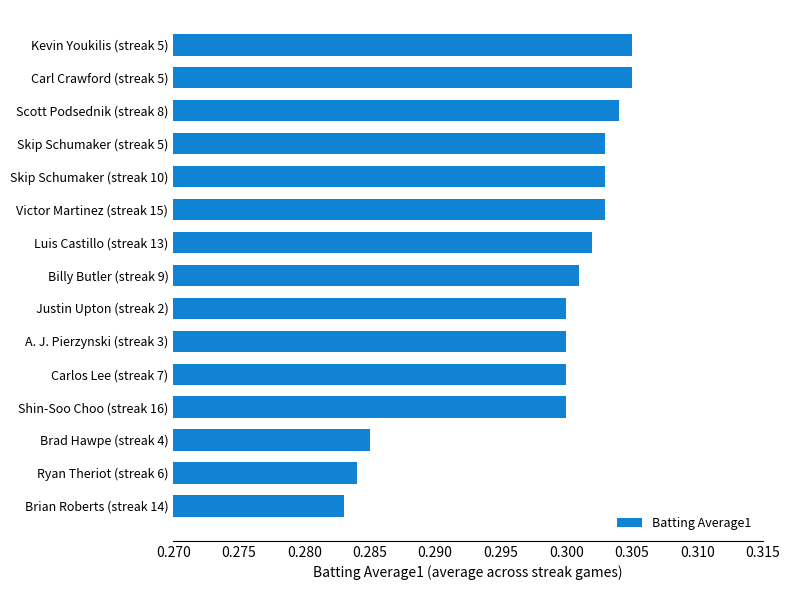

Is it true that the value at Carl Crawford (streak 5) is 0.3?

True